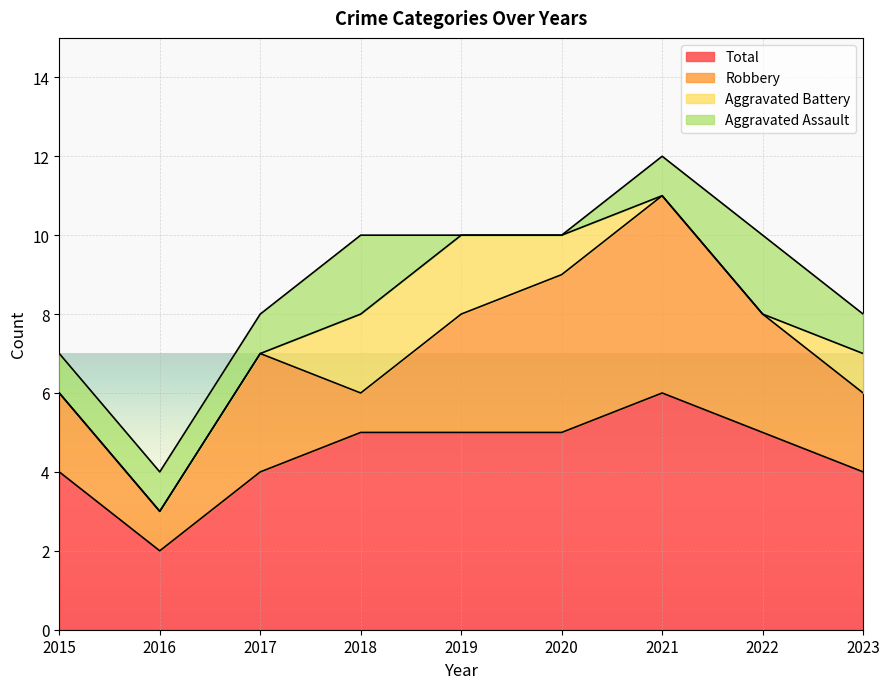

The Total series shows 8 at 2022. True or false?

False